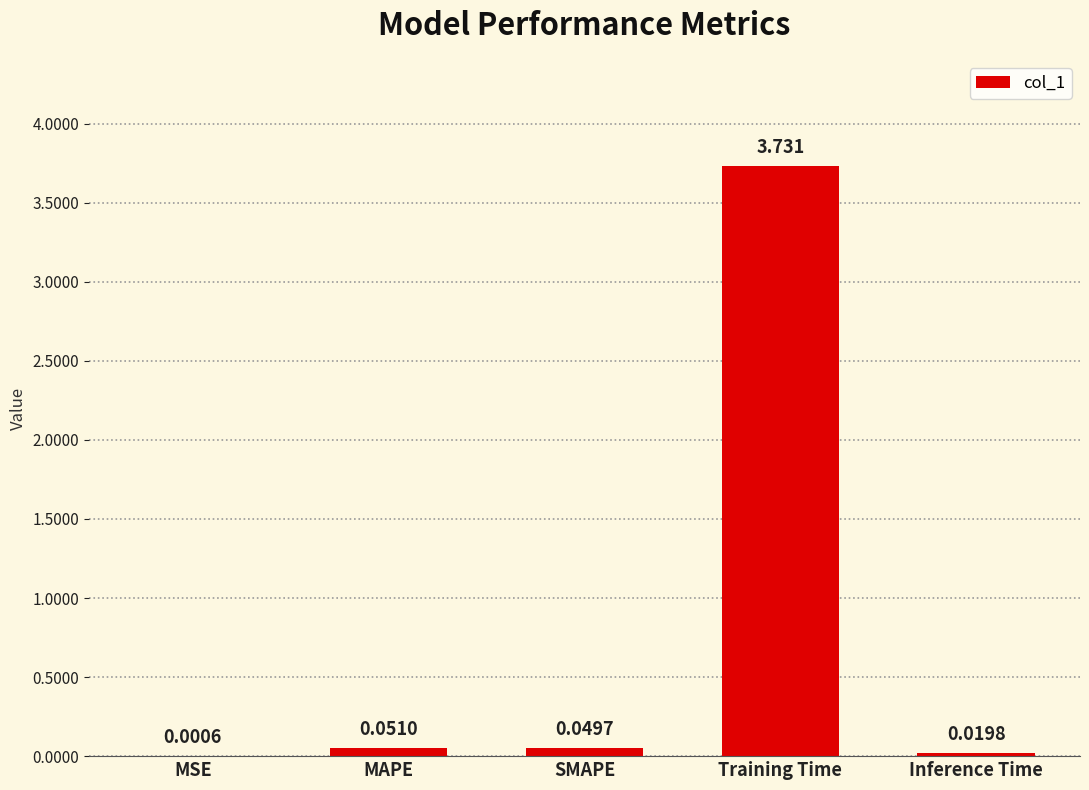

How many distinct data groups are displayed?

1